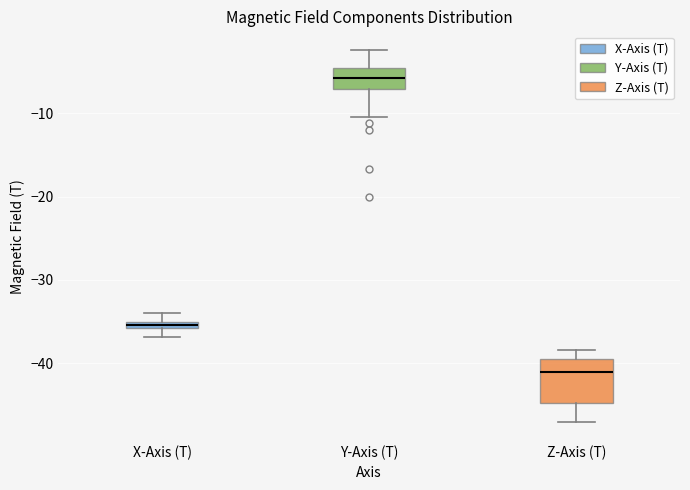

Which box is the tallest, from its lower edge to its upper edge?

Z-Axis (T)